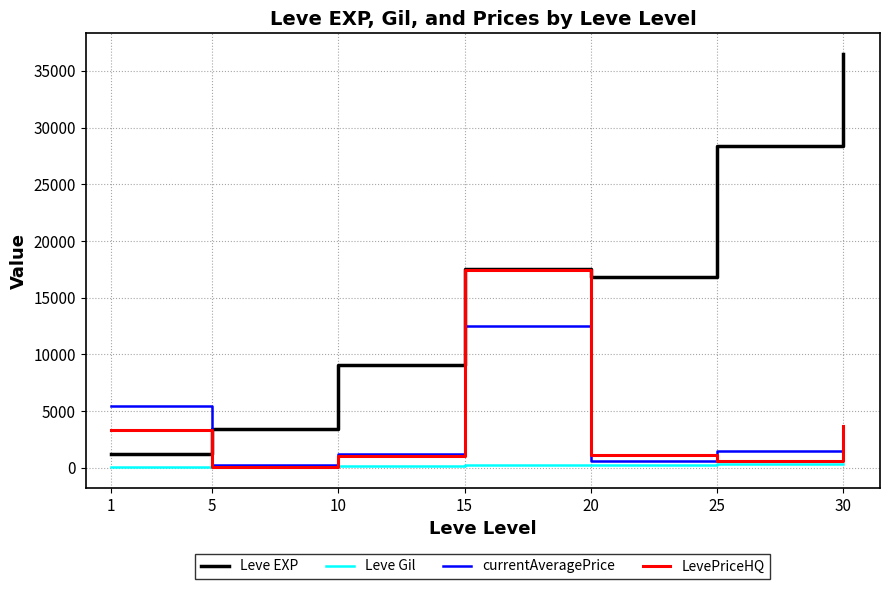

At which label does Leve Gil first exceed 241?

15